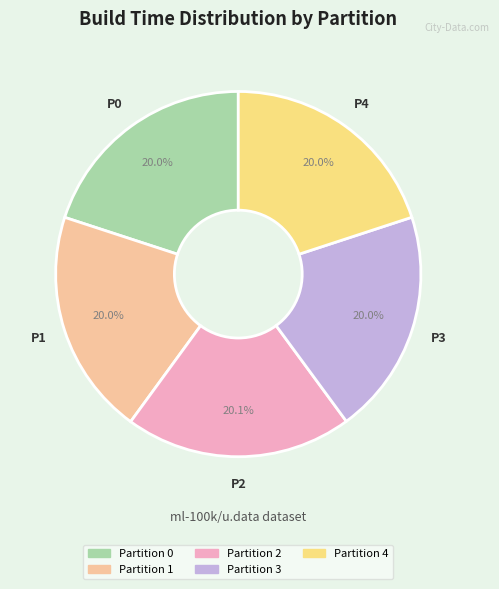

Does any single category account for the majority?

No